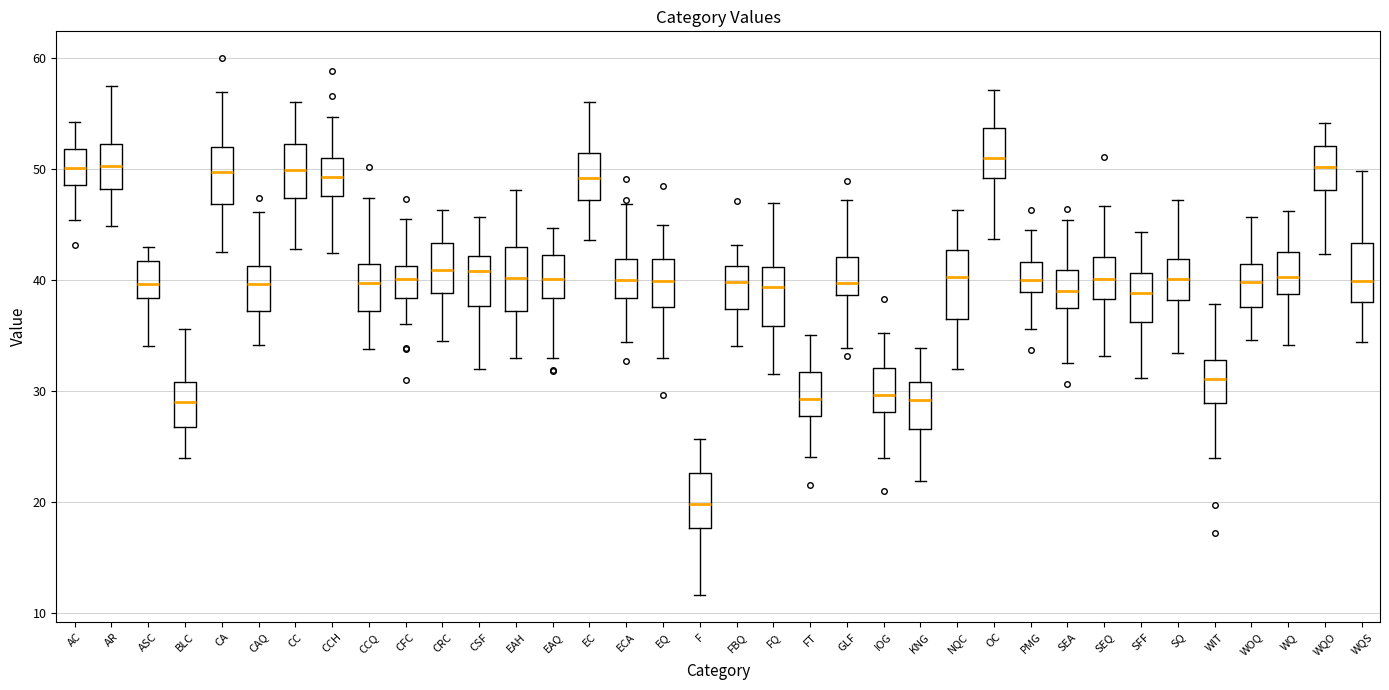

Which box's median line is the lowest?

F